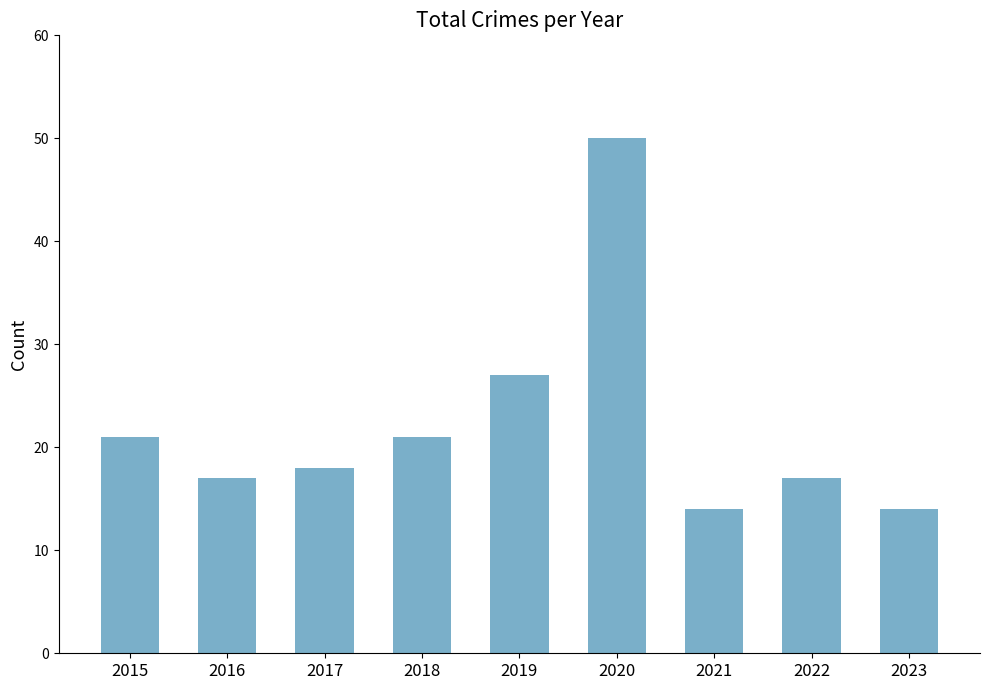

How many categories are shown in the chart?

9